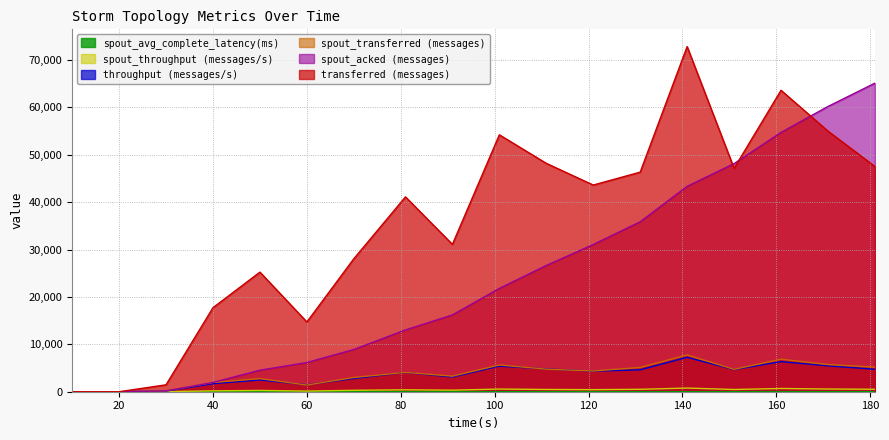

Reading left to right, what are all the values shown in this chart?

transferred (messages): 0.0	0.0	1460.0	17740.0	25240.0	14720.0	28060.0	41120.0	31100.0	54220.0	48200.0	43620.0	46340.0	72840.0	47140.0	63620.0	55000.0	47540.0
throughput (messages/s): 0.0	0.0	144.0	1700.0	2480.0	1458.0	2789.0	4071.0	3095.0	5402.0	4806.0	4345.0	4624.0	7253.0	4673.0	6343.0	5465.0	4740.0
spout_transferred (messages): 0.0	0.0	200.0	1960.0	2760.0	1400.0	3000.0	4080.0	3280.0	5640.0	4760.0	4380.0	5120.0	7760.0	4720.0	6860.0	5740.0	5180.0
spout_acked (messages): 0.0	0.0	180.0	1960.0	4540.0	6160.0	8920.0	13040.0	16200.0	21800.0	26640.0	31060.0	35860.0	43340.0	48140.0	54720.0	60200.0	65120.0
spout_throughput (messages/s): 0.0	0.0	19.0	187.0	271.0	138.0	298.0	404.0	326.0	561.0	474.0	436.0	510.0	772.0	467.0	684.0	570.0	516.0
spout_avg_complete_latency(ms): 0.0	0.0	18.1	7.8	5.4	6.5	5.9	4.6	4.2	3.7	3.3	3.1	2.9	2.7	2.6	2.5	2.4	2.4